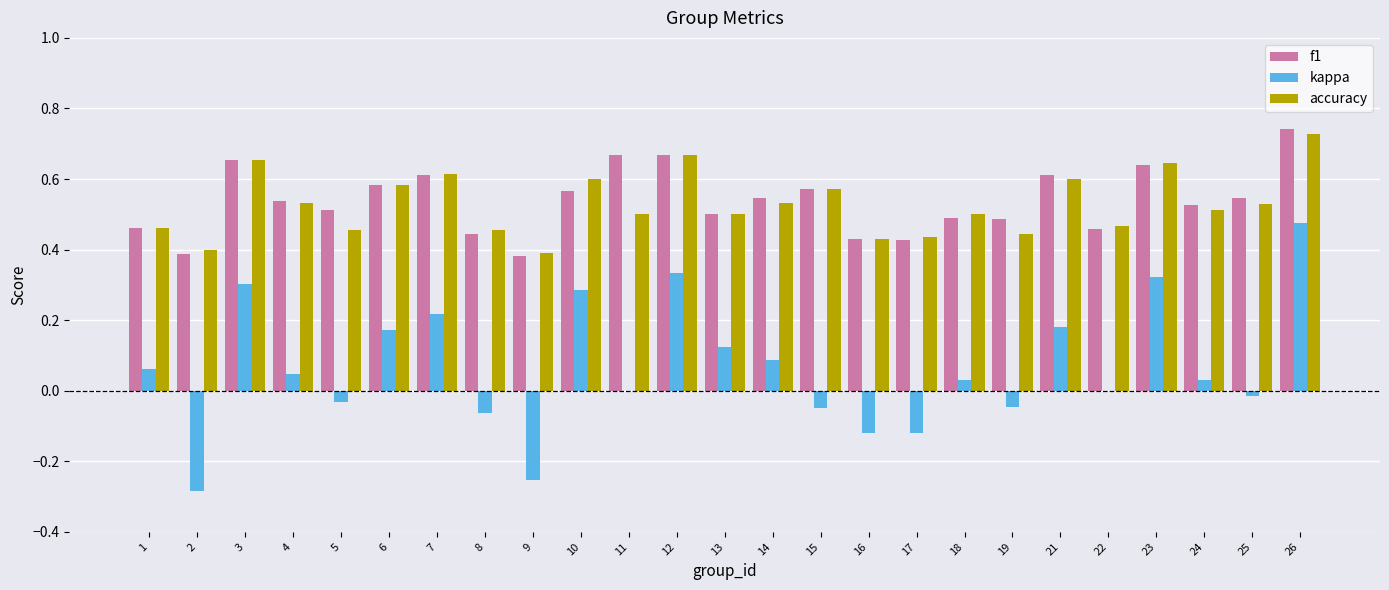

True or false: kappa has a value of 0.3 at 10.

True